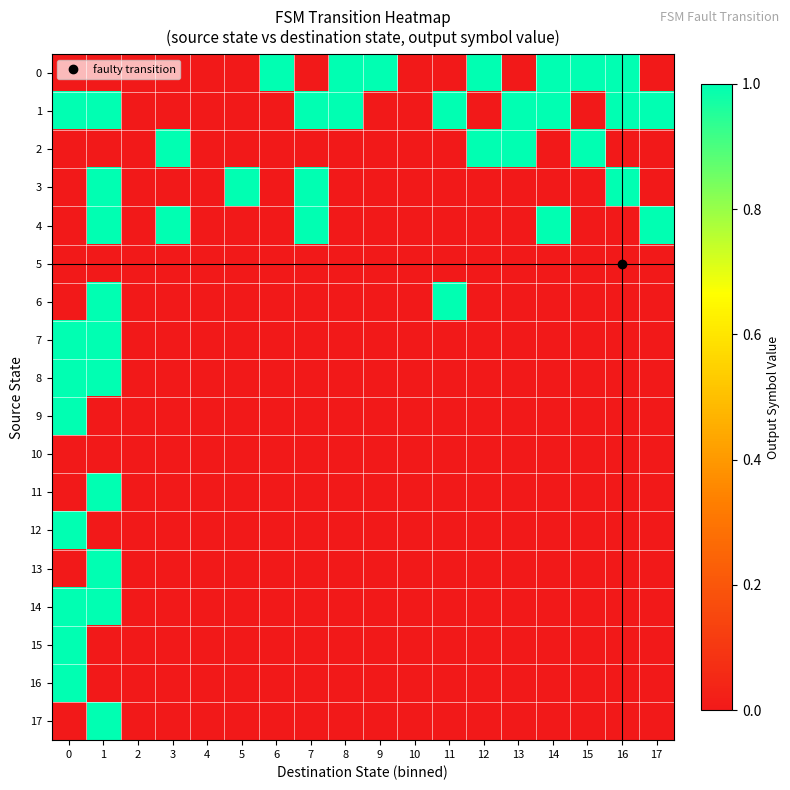

Which series has the largest total across all categories?

1